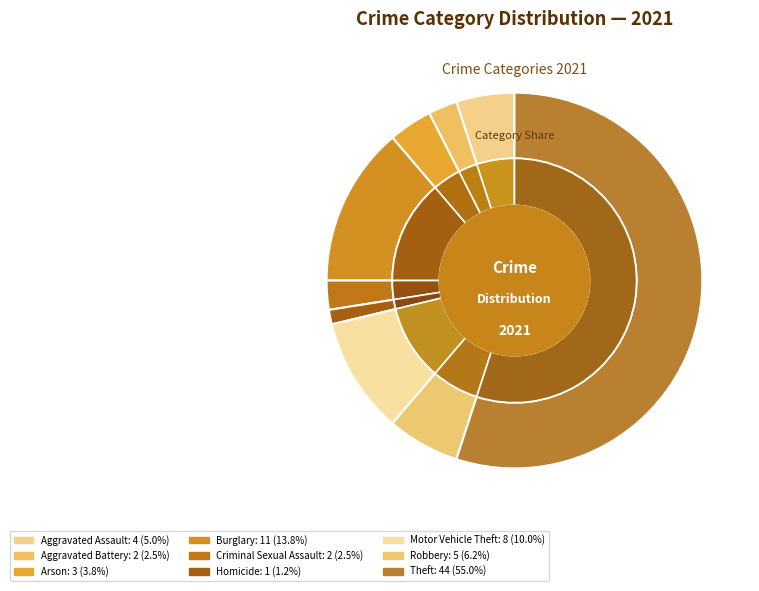

Which slice is the largest?

Theft